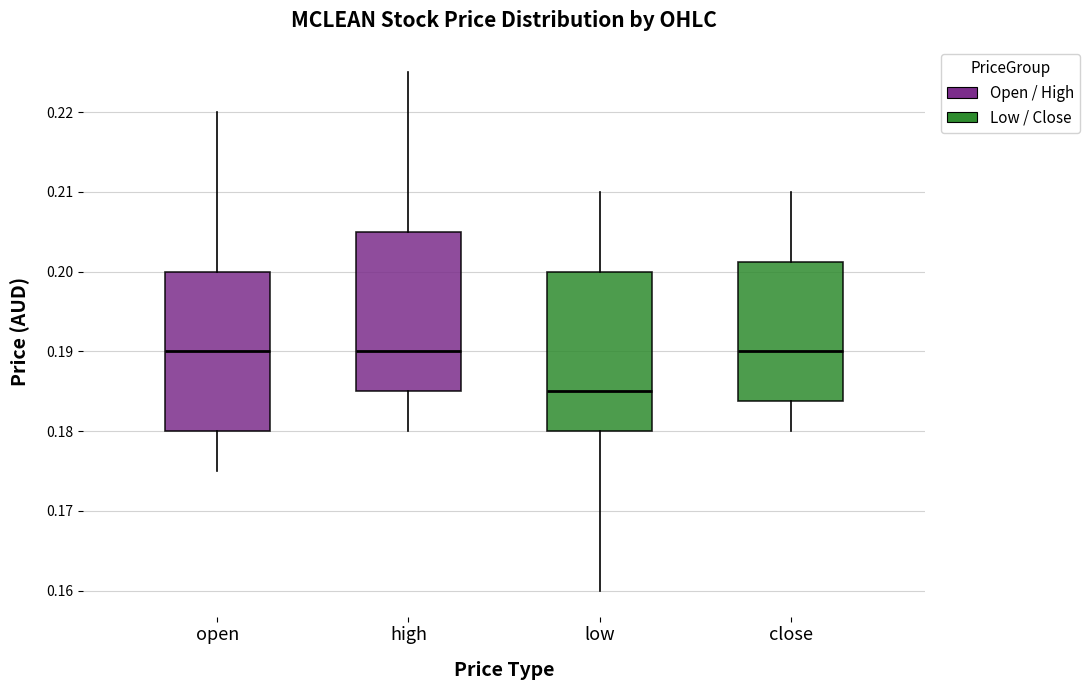

Reading left to right, read every box against the y-axis: the position of its median line, the range the box covers, and the ends of its whiskers. The values are not printed on the chart, so give them approximately, as read against the axis.

open: median 0.190, box 0.180 to 0.200, whiskers 0.175 to 0.220
high: median 0.190, box 0.185 to 0.205, whiskers 0.180 to 0.225
low: median 0.185, box 0.180 to 0.200, whiskers 0.160 to 0.210
close: median 0.190, box 0.184 to 0.201, whiskers 0.180 to 0.210